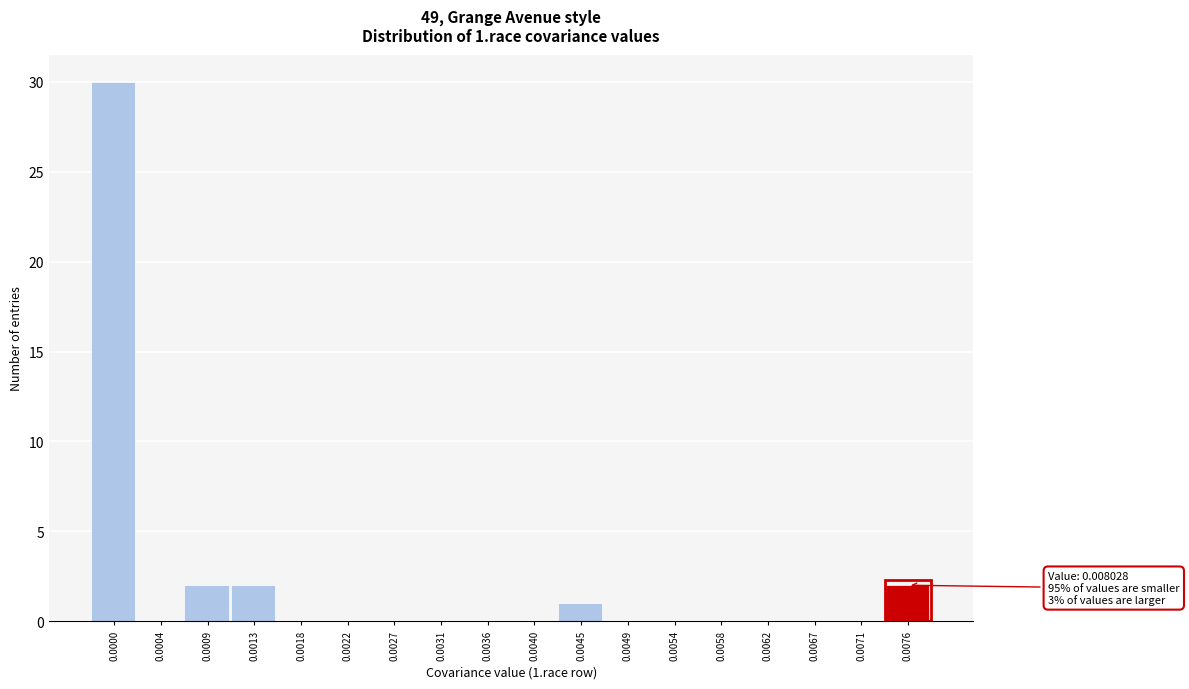

Reading left to right, extract all data points from this chart.

0.0000=30	0.0004=0	0.0009=2	0.0013=2	0.0018=0	0.0022=0	0.0027=0	0.0031=0	0.0036=0	0.0040=0	0.0045=1	0.0049=0	0.0054=0	0.0058=0	0.0062=0	0.0067=0	0.0071=0	0.0076=2